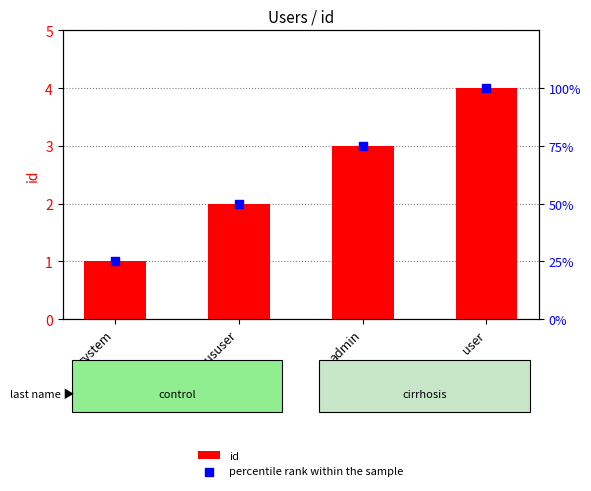

At which category is the sum across all series the highest?

user